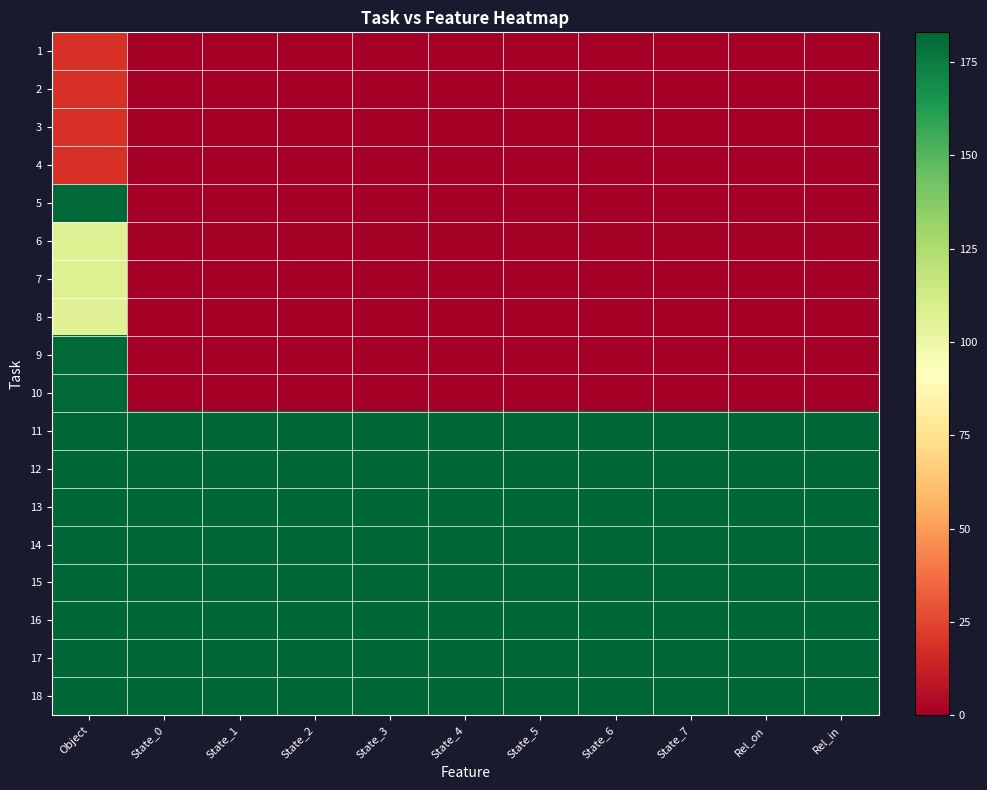

List the series in order of their peak value, lowest first.

1, 2, 3, 4, 8, 6, 7, 5, 9, 10, 11, 12, 13, 14, 15, 16, 17, 18